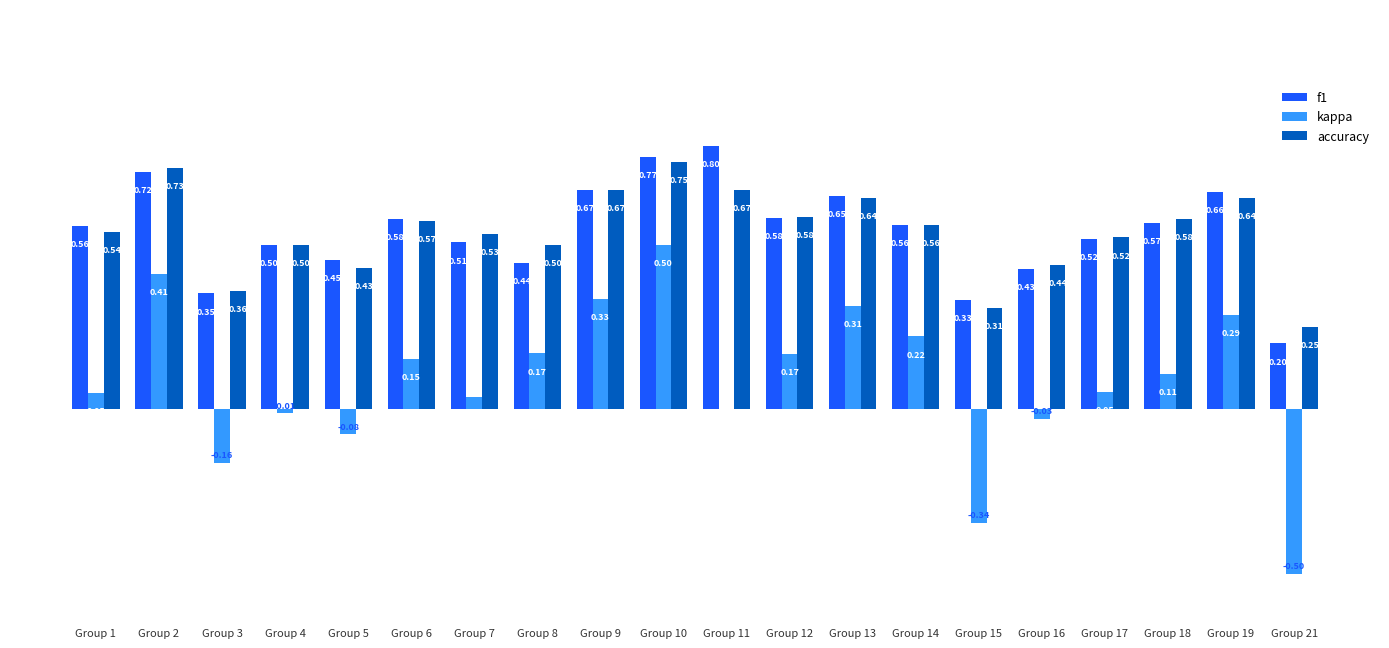

What is the sum of the f1 values at Group 18 and Group 8?

1.0